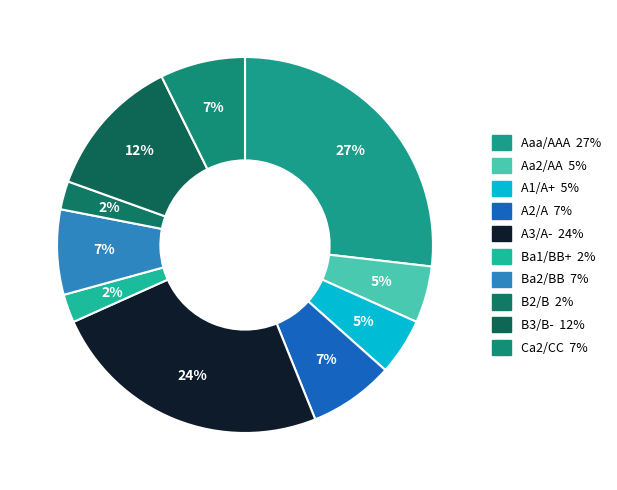

To the nearest percent, what is the average slice percentage?

10%